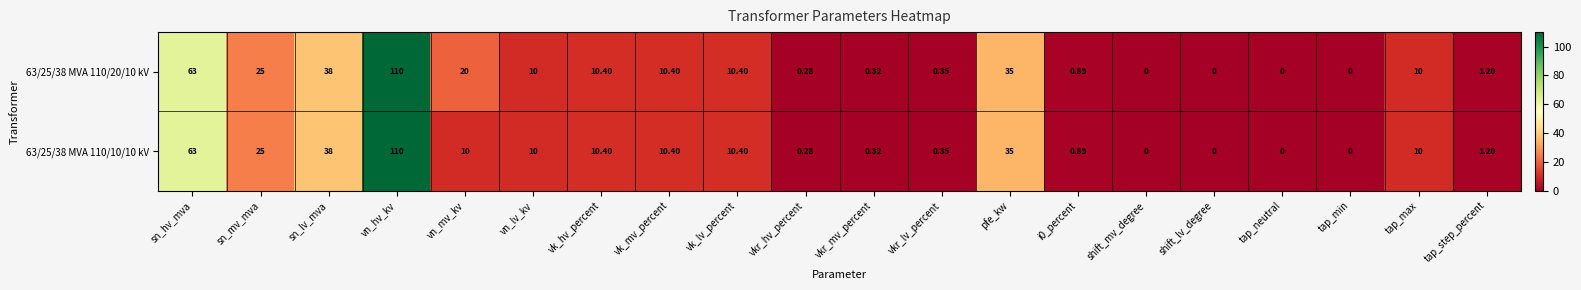

At which category is the sum across all series the highest?

vn_hv_kv